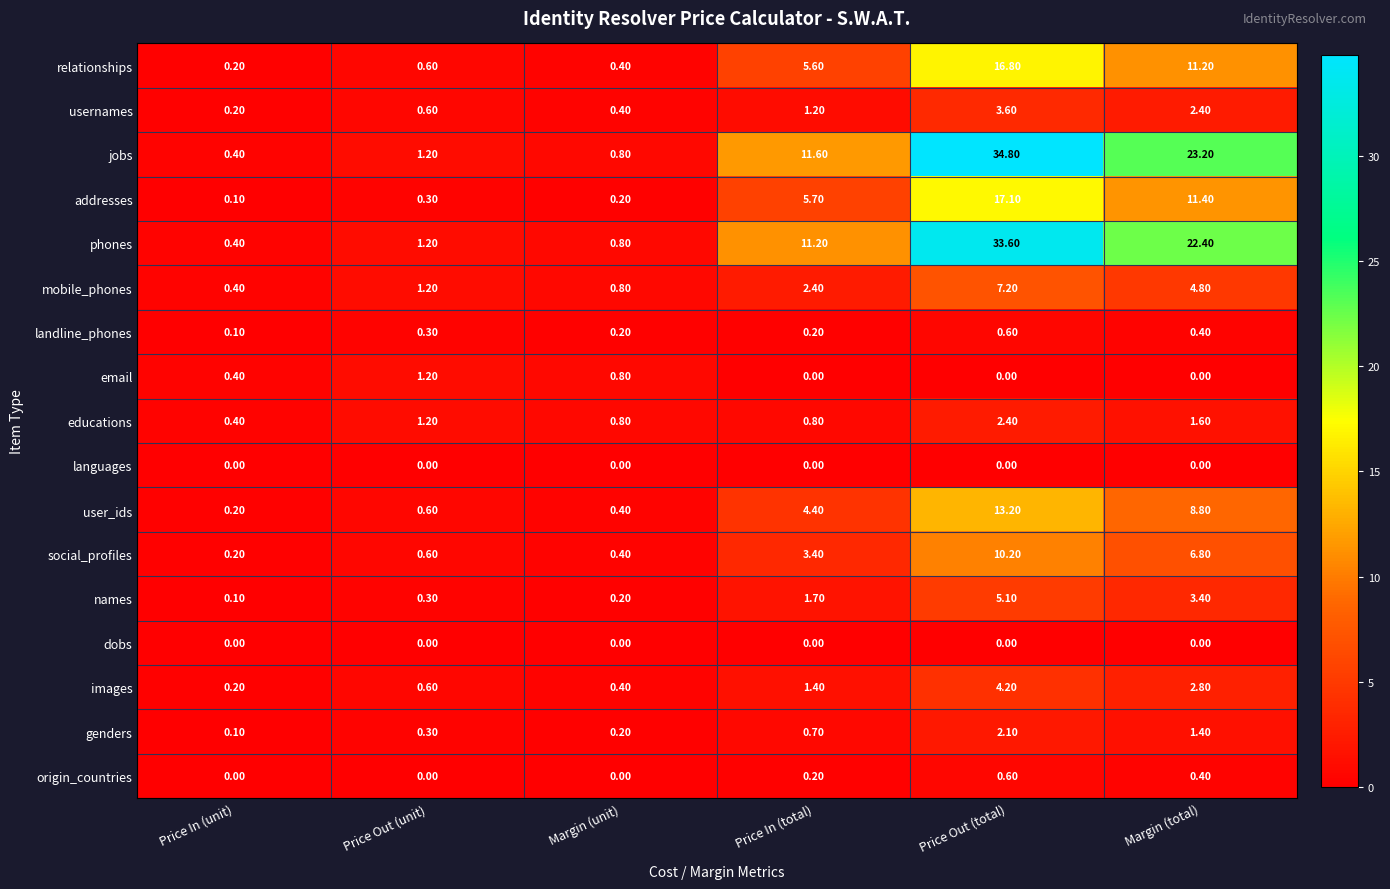

Which series has the largest range (max minus min)?

jobs